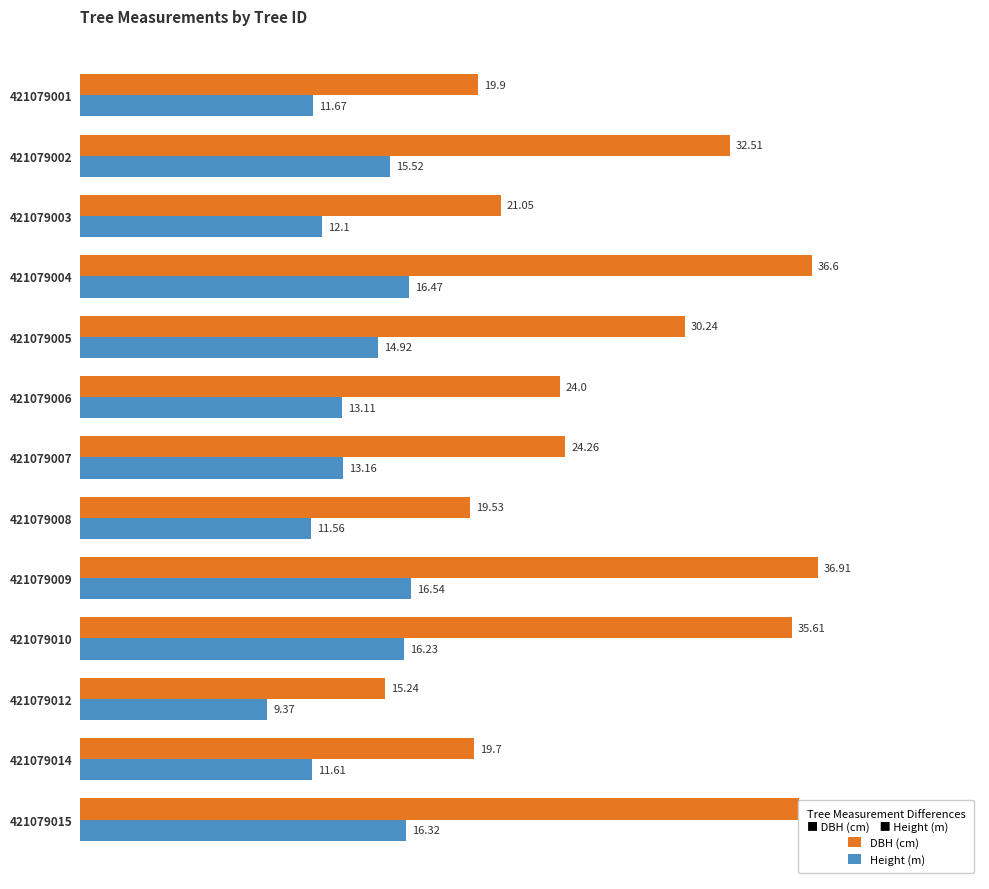

What is the highest value of the DBH (cm) series?

36.9